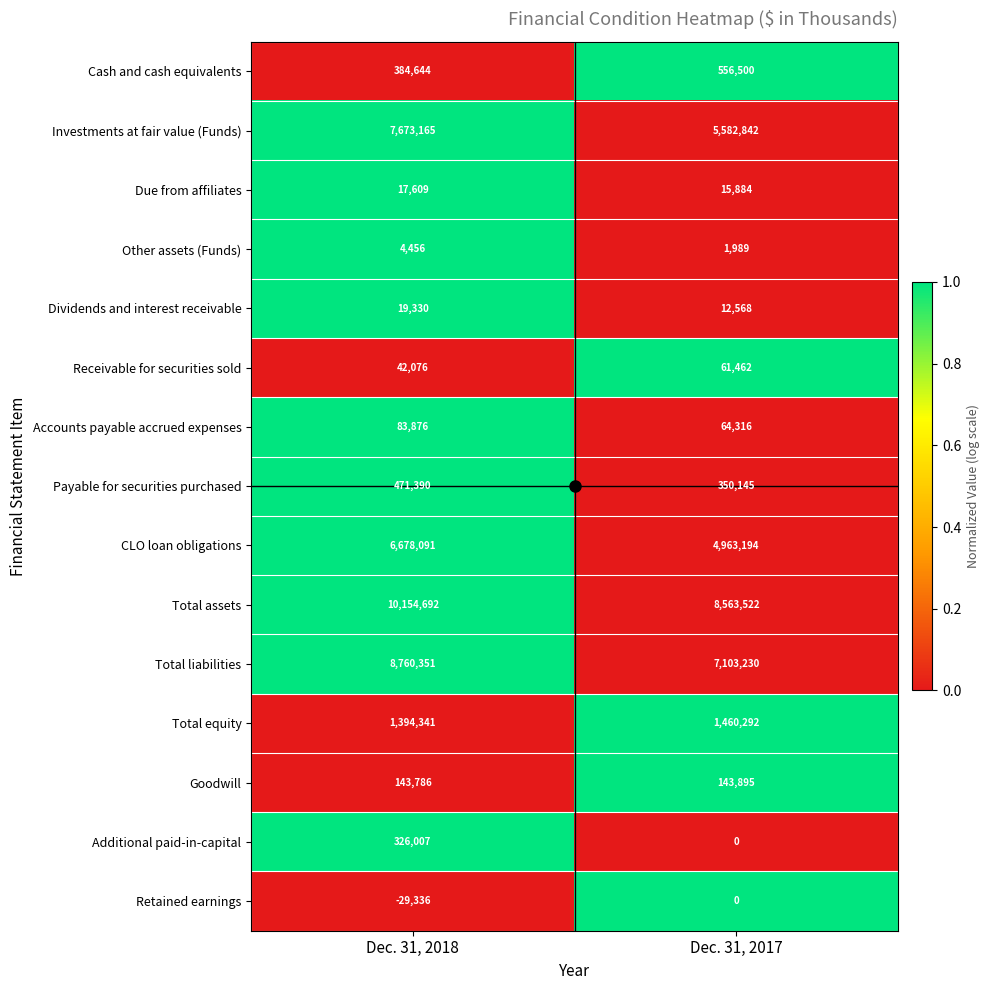

Is it true that Total liabilities equals 4847169 at Dec. 31, 2018?

False